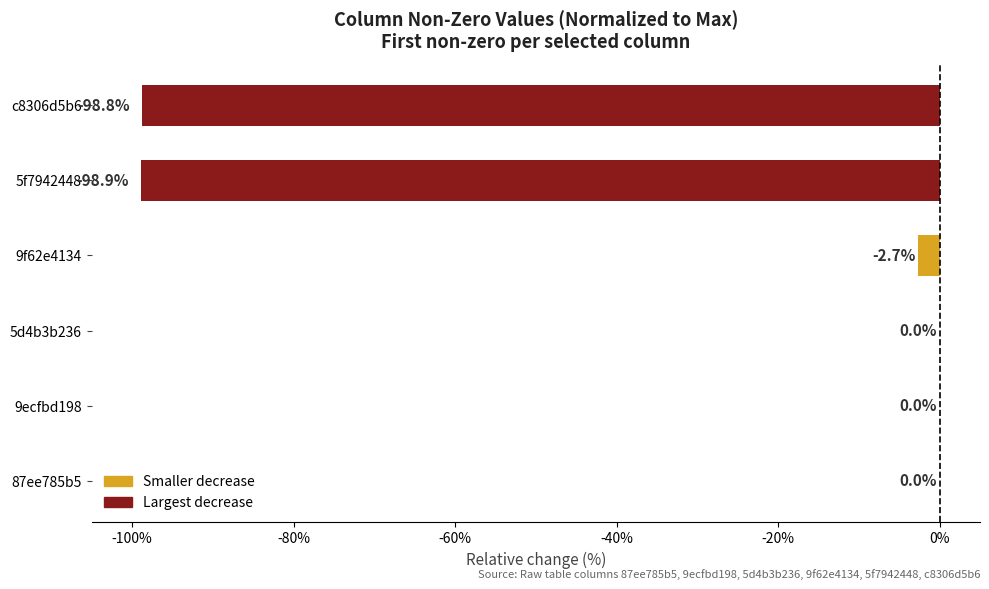

Is it true that the value at 9f62e4134 is -2.7?

True